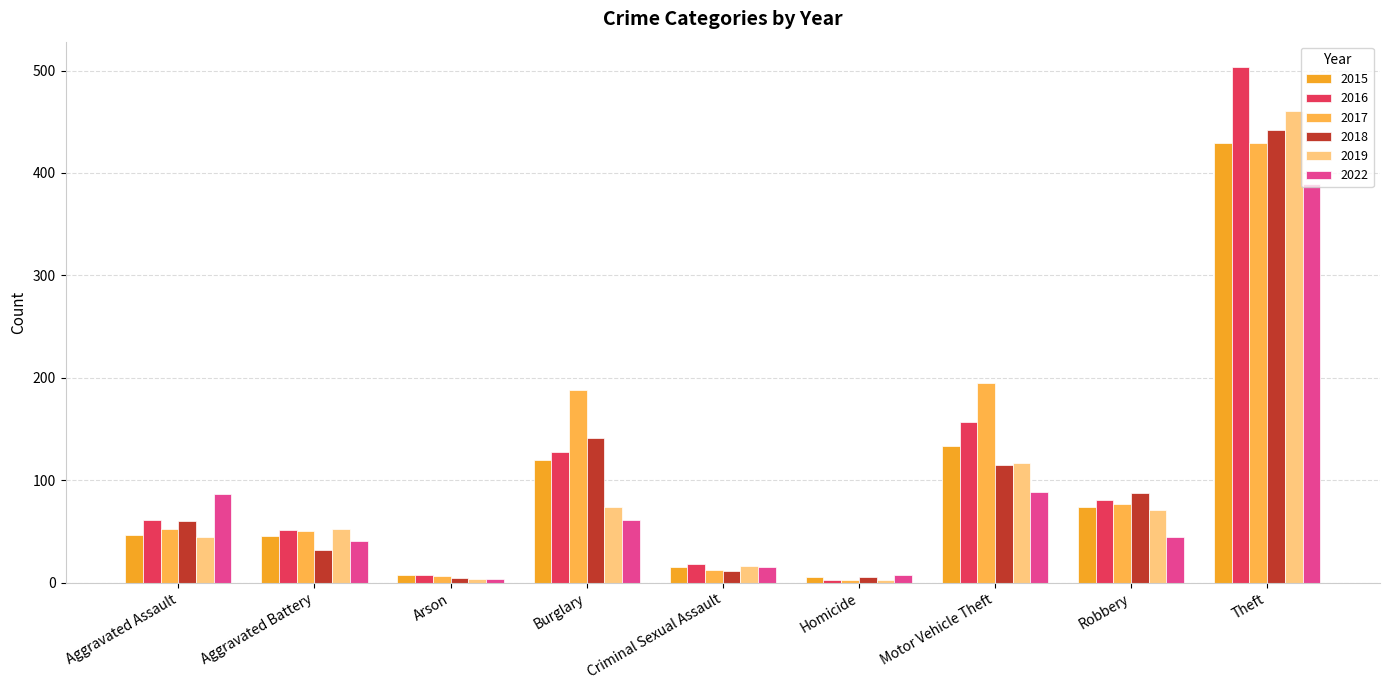

How many data points in 2015 are less than 47?

4